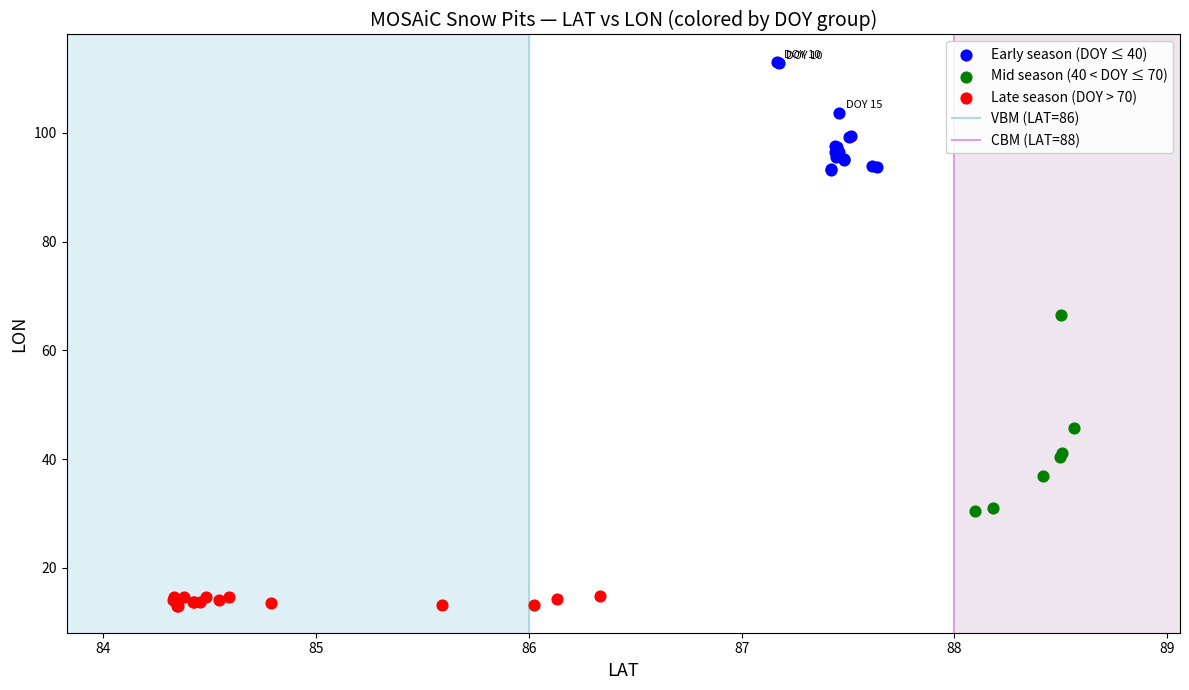

Which series reaches the minimum Y coordinate?

Late season (DOY > 70)